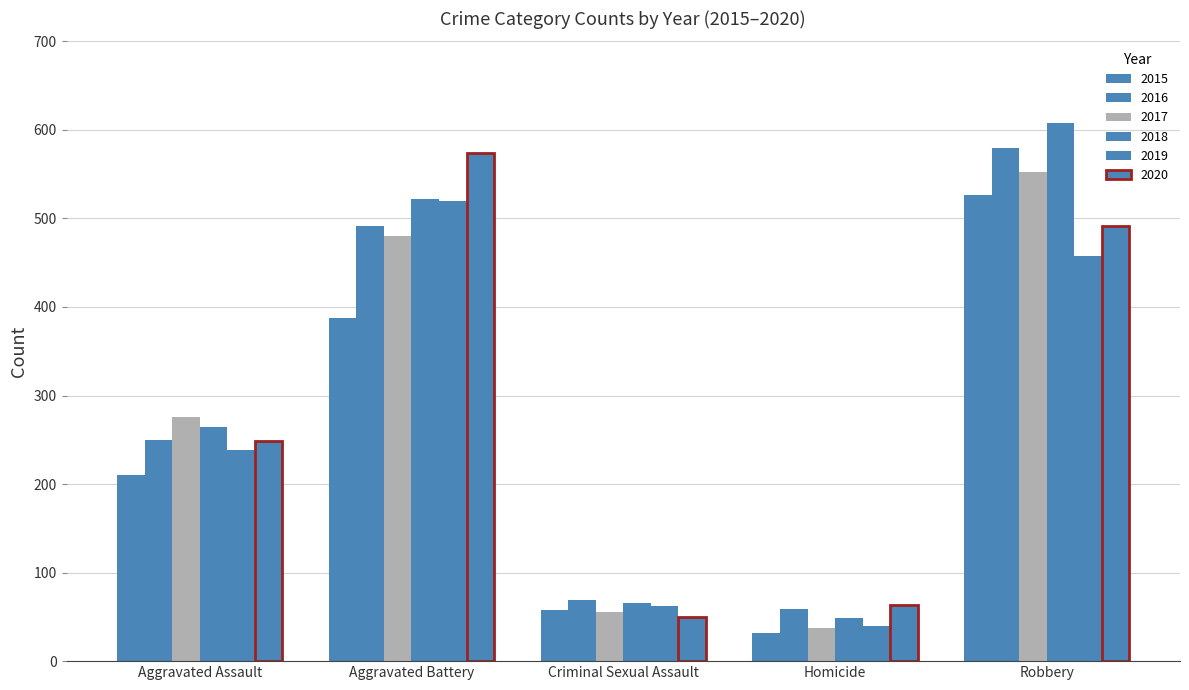

Reading left to right, extract all data points from this chart.

2015: 210	387	58	32	527
2016: 250	491	69	59	579
2017: 276	480	55	37	553
2018: 265	522	66	49	608
2019: 238	520	62	40	458
2020: 249	574	50	63	491